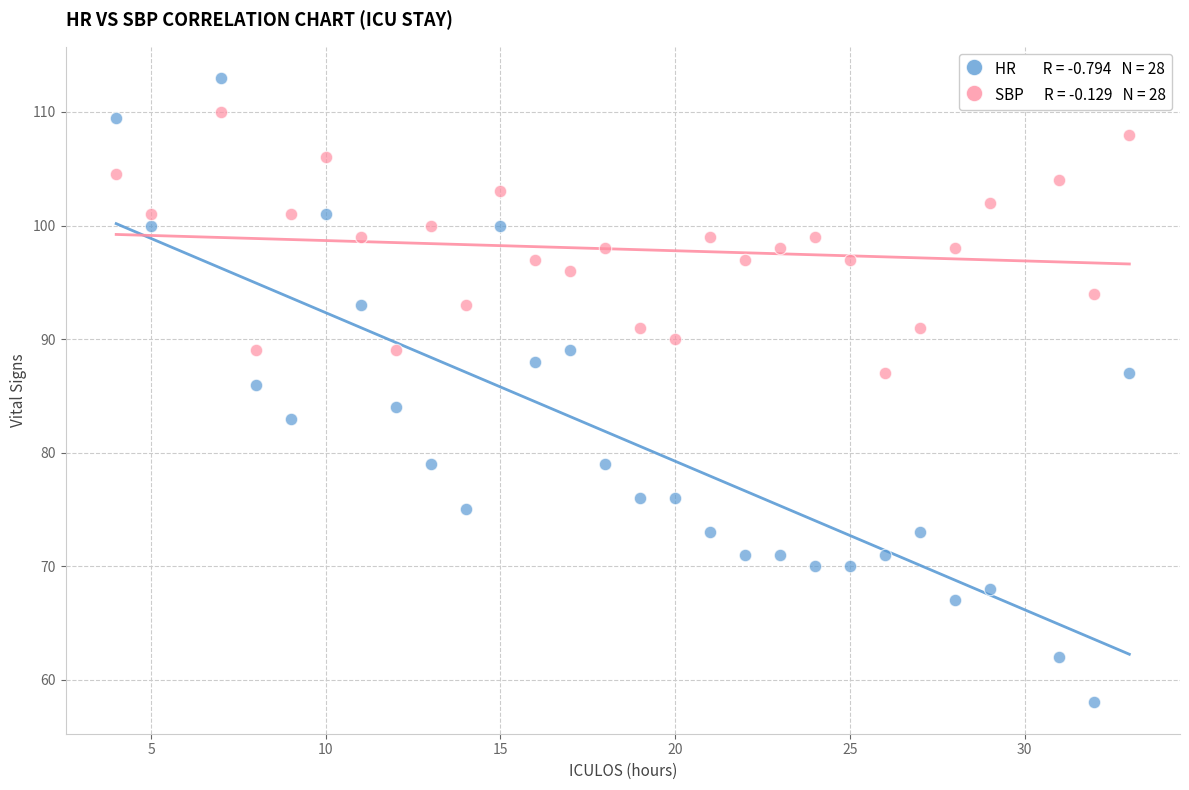

Across all data points, what is the range of X values (max minus min)?

29.0